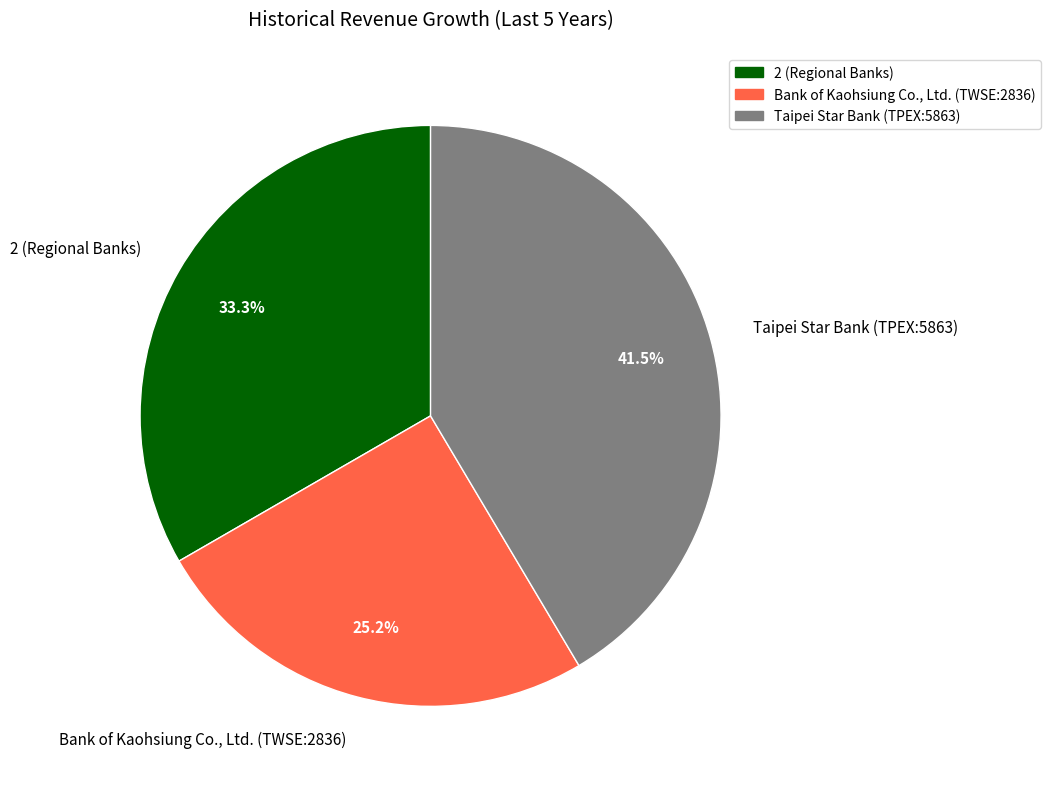

Combined, do Bank of Kaohsiung Co., Ltd. (TWSE:2836) and 2 (Regional Banks) account for over 50%?

Yes